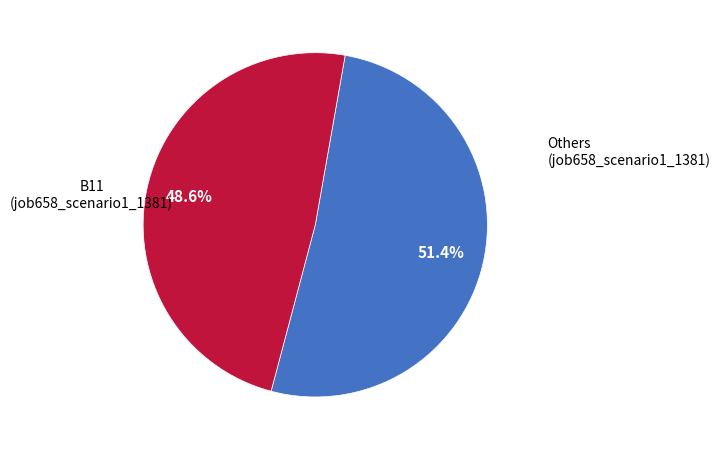

To the nearest percent, what is the average slice percentage?

50%